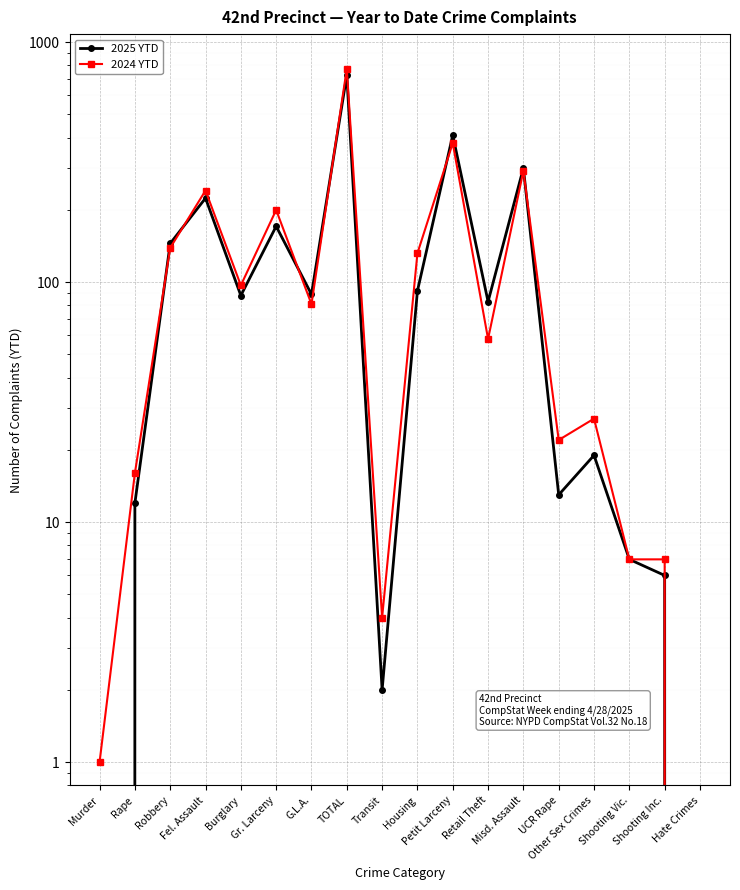

What is the difference between the second highest and second lowest values in the 2025 YTD series?

410